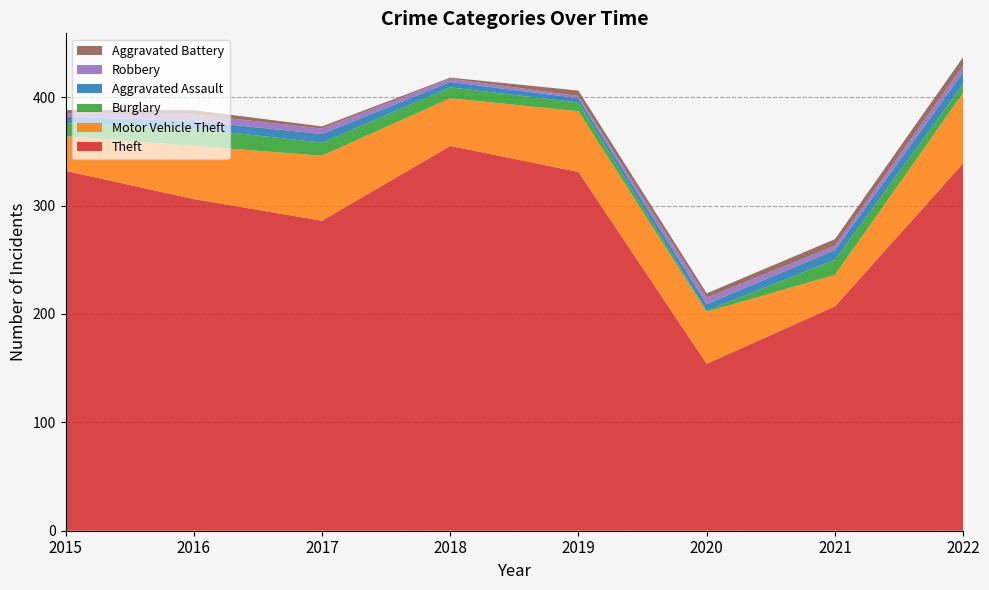

Reading left to right, extract all data points from this chart.

Theft: 2015=332	2016=306	2017=286	2018=355	2019=331	2020=154	2021=207	2022=339
Motor Vehicle Theft: 2015=32	2016=49	2017=60	2018=44	2019=56	2020=48	2021=29	2022=65
Burglary: 2015=12	2016=16	2017=12	2018=10	2019=8	2020=1	2021=14	2022=8
Aggravated Assault: 2015=6	2016=7	2017=8	2018=5	2019=4	2020=6	2021=9	2022=11
Robbery: 2015=3	2016=6	2017=5	2018=3	2019=2	2020=6	2021=4	2022=6
Aggravated Battery: 2015=3	2016=4	2017=2	2018=1	2019=5	2020=4	2021=6	2022=8